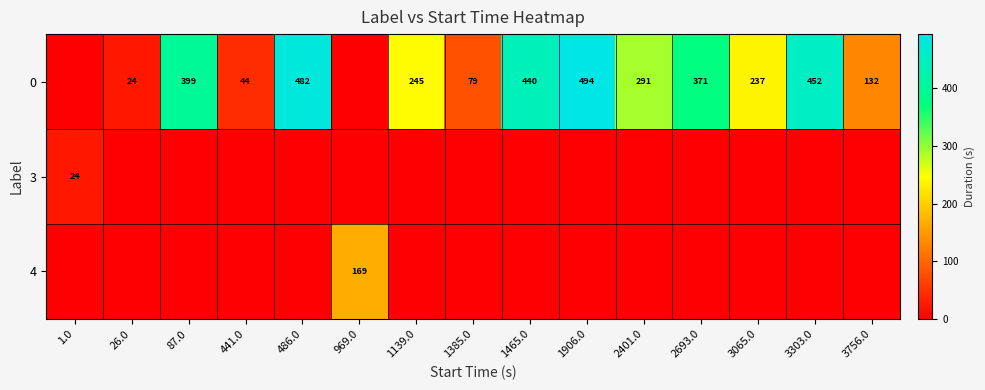

The value of 0 at 486.0 is 162. True or false?

False